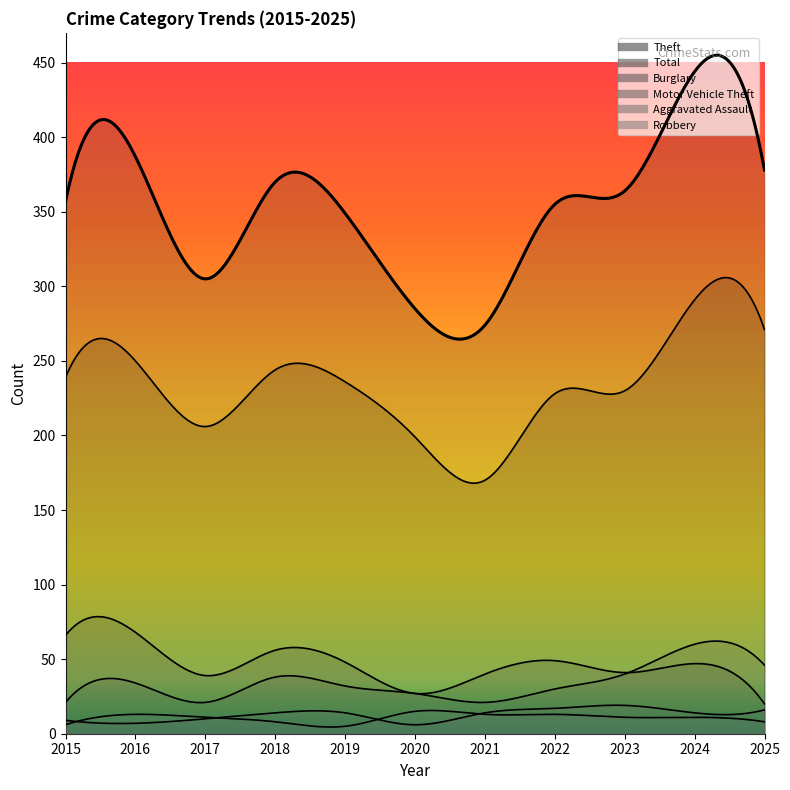

At which label does Theft first exceed 236?

2015